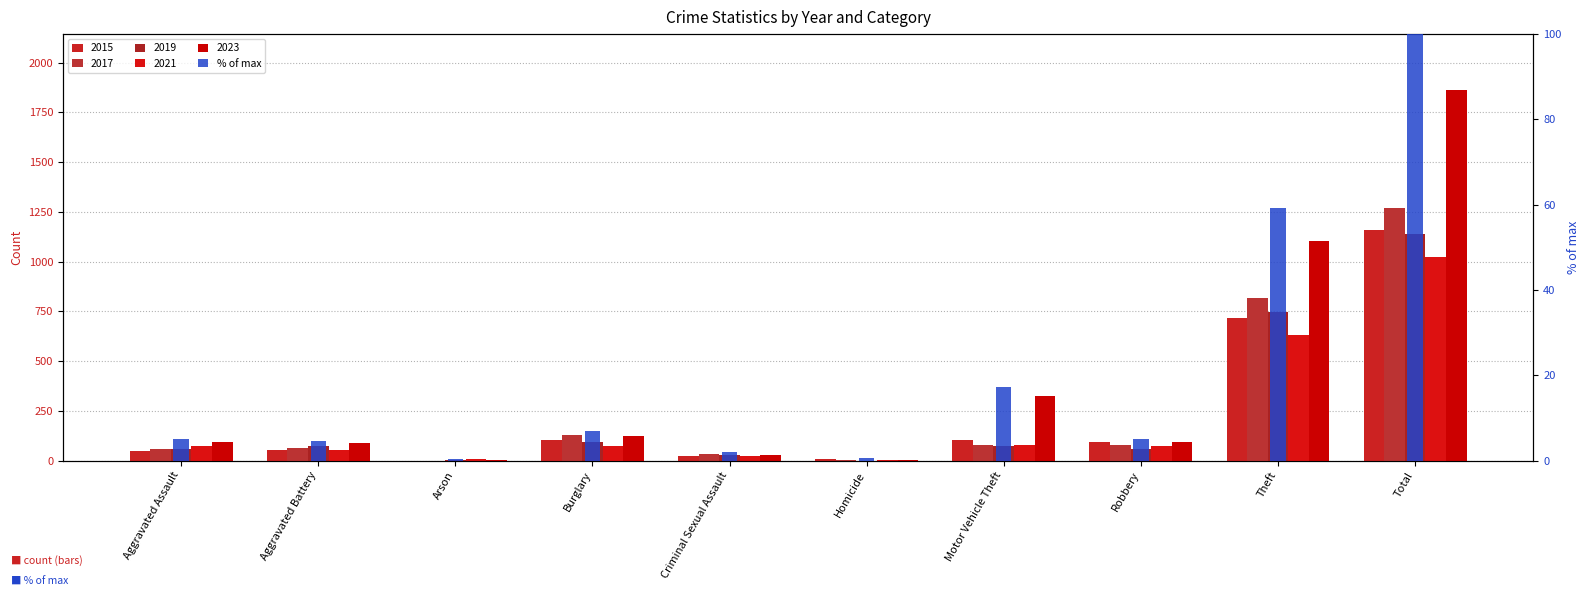

True or false: the data shows 0.2 at Arson.

False